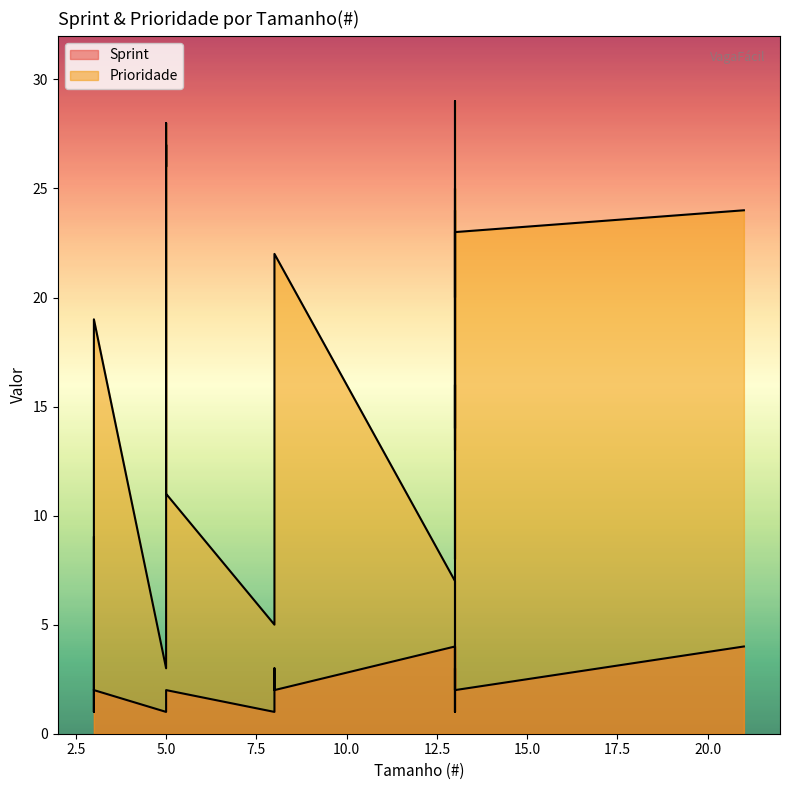

Reading right to left, list all the values displayed in this chart.

Sprint: 21=4	13=2	13=3	13=3	13=2	13=2	13=2	13=4	13=4	13=2	13=2	13=1	13=4	13=4	8=2	8=3	8=2	8=2	8=2	8=1	5=2	5=2	5=2	5=2	5=1	5=1	3=2	3=2	3=1	3=2
Prioridade: 21=24	13=23	13=20	13=24	13=14	13=16	13=13	13=29	13=29	13=8	13=25	13=1	13=6	13=7	8=22	8=21	8=17	8=12	8=10	8=5	5=11	5=27	5=26	5=28	5=4	5=3	3=19	3=18	3=2	3=9